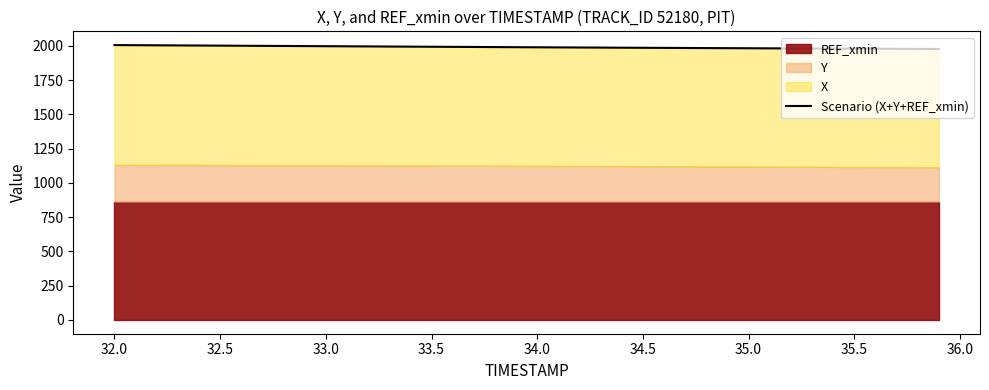

Does the chart display data point markers on the line(s)?

No